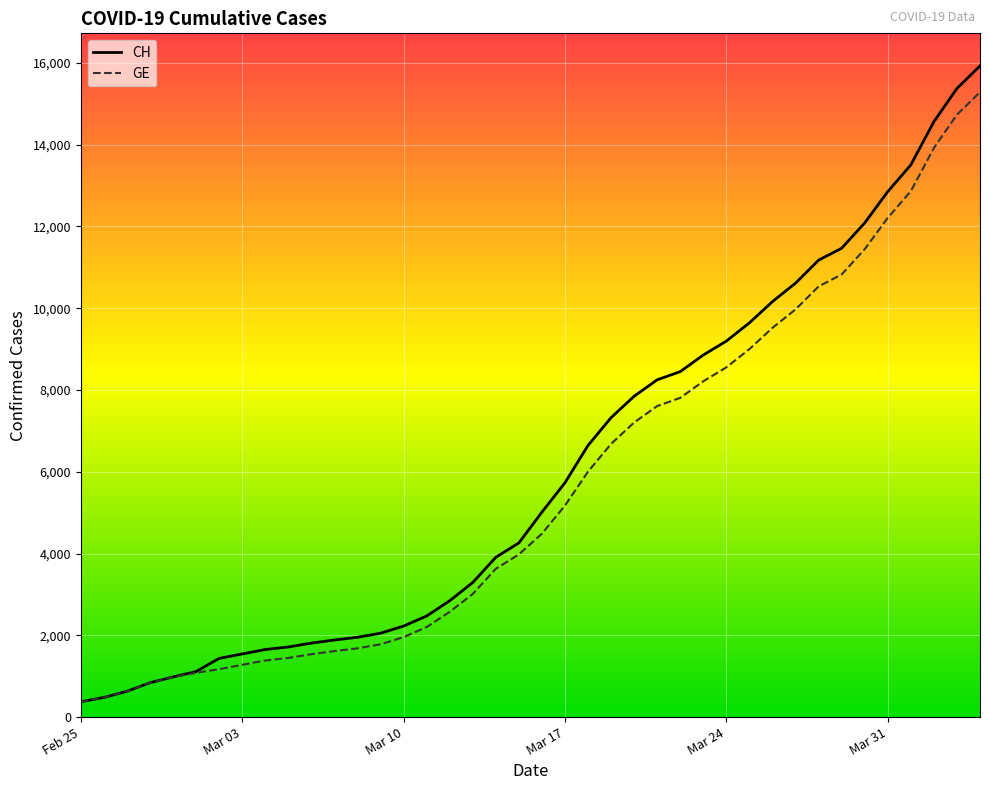

Which series has the widest spread of values?

CH